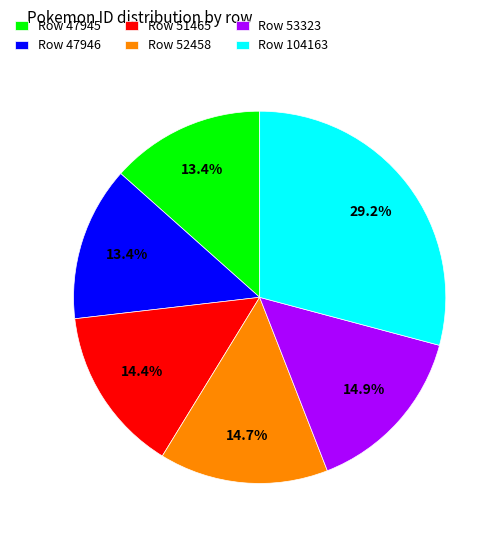

Between Row 47945 and Row 52458, which is larger?

Row 52458